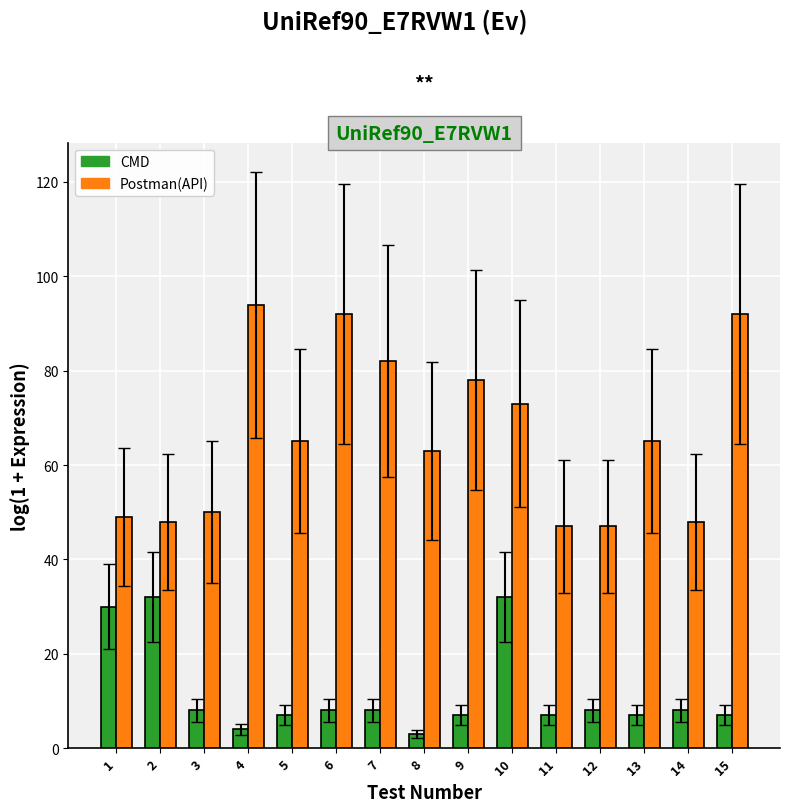

Reading left to right, list all the values displayed in this chart.

CMD: 30	32	8	4	7	8	8	3	7	32	7	8	7	8	7
Postman(API): 49	48	50	94	65	92	82	63	78	73	47	47	65	48	92